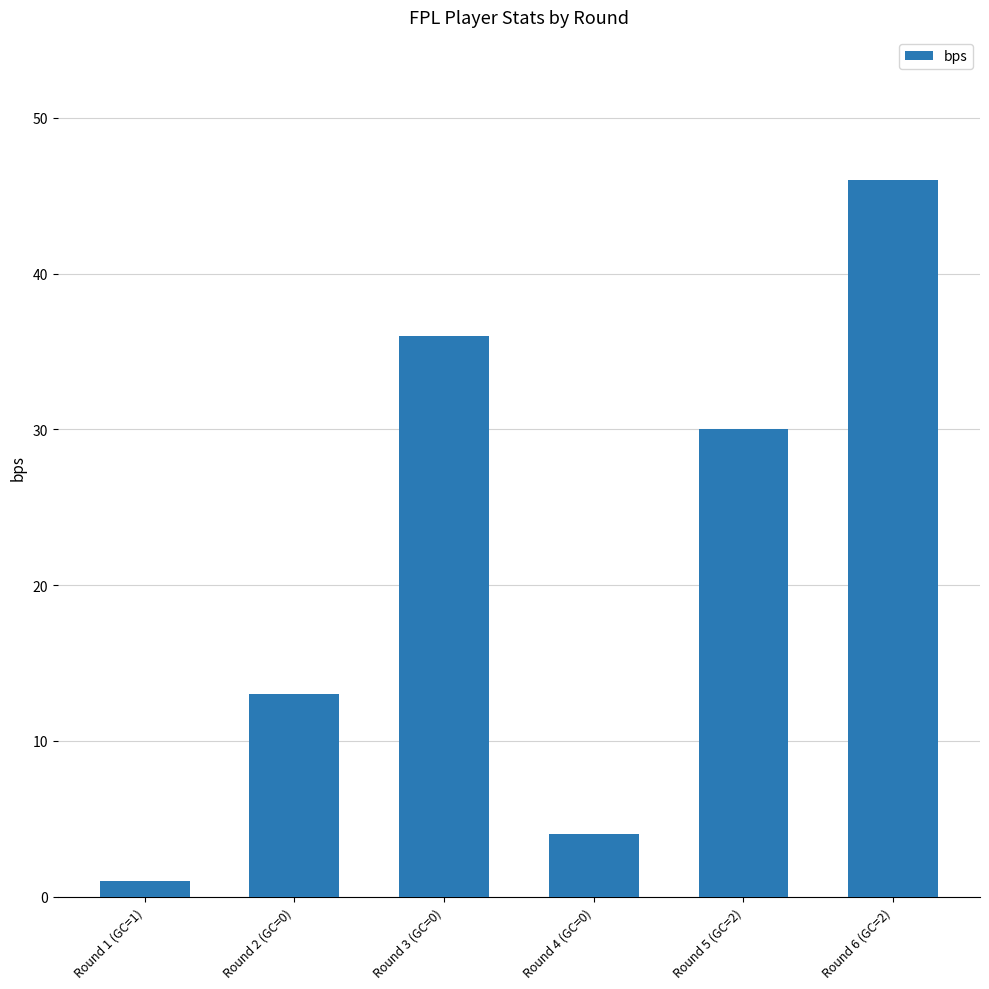

How many data points are less than 30?

3